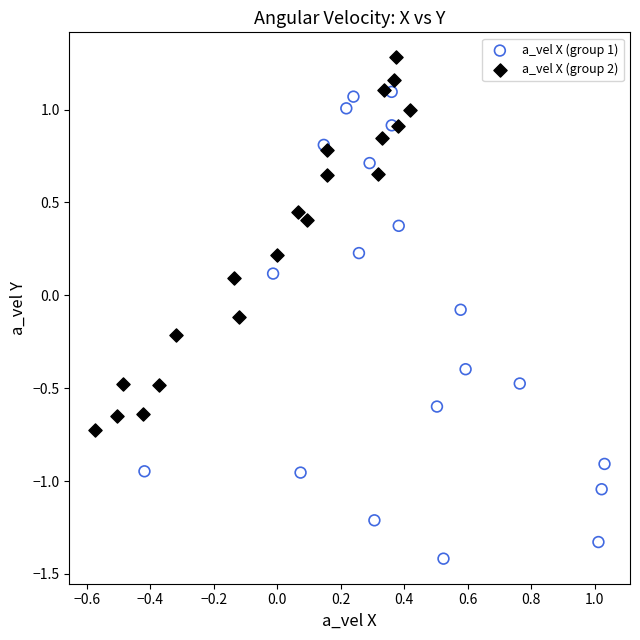

Which series has the largest Y range (max minus min)?

a_vel X (group 1)